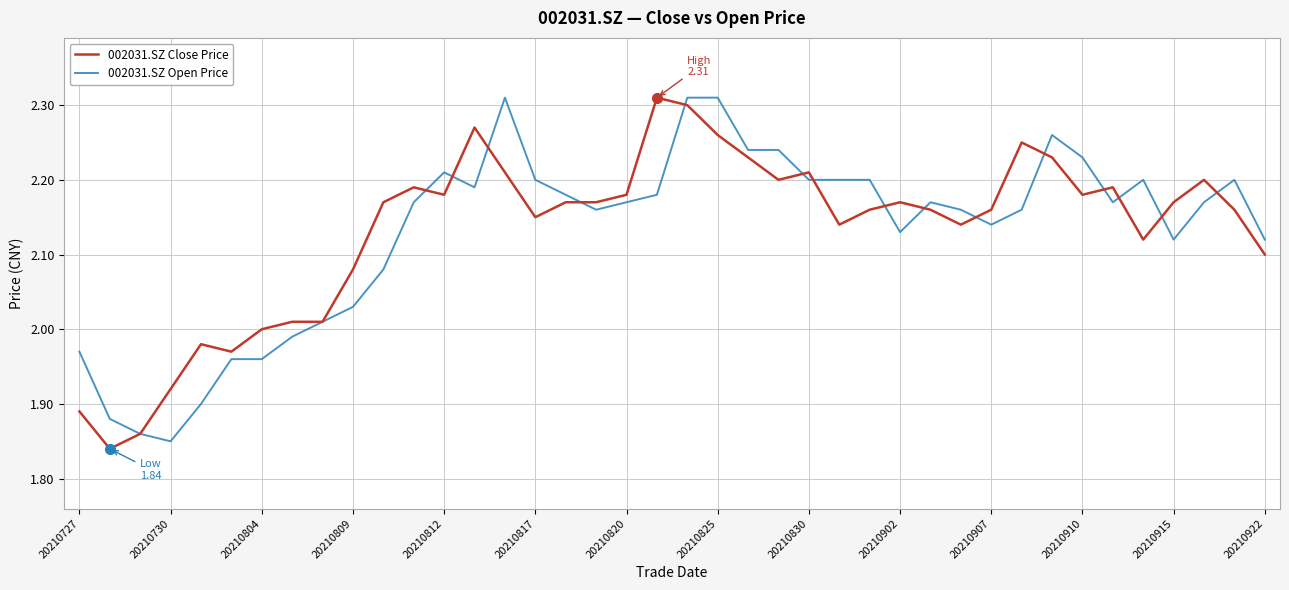

What are all the series names shown in the legend?

002031.SZ Close Price, 002031.SZ Open Price